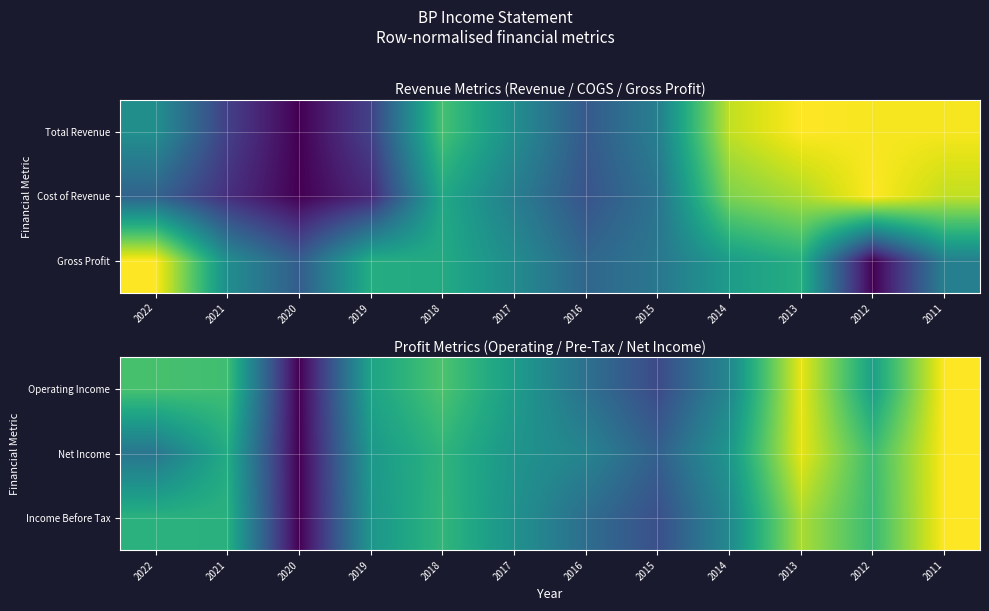

What is the difference between the second highest and second lowest values in the Operating Income series?

0.7